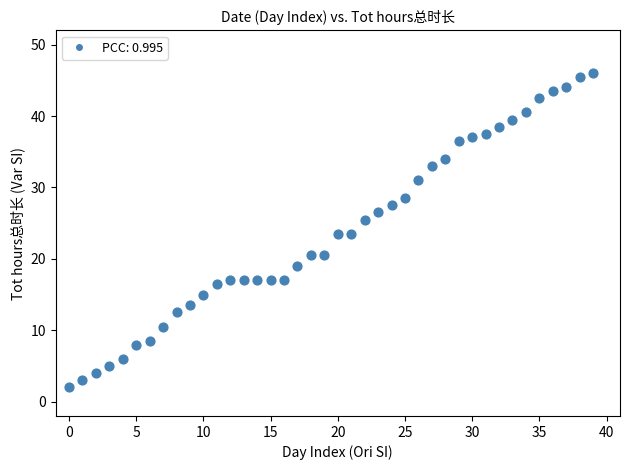

What is the range of Y values (max minus min)?

44.0